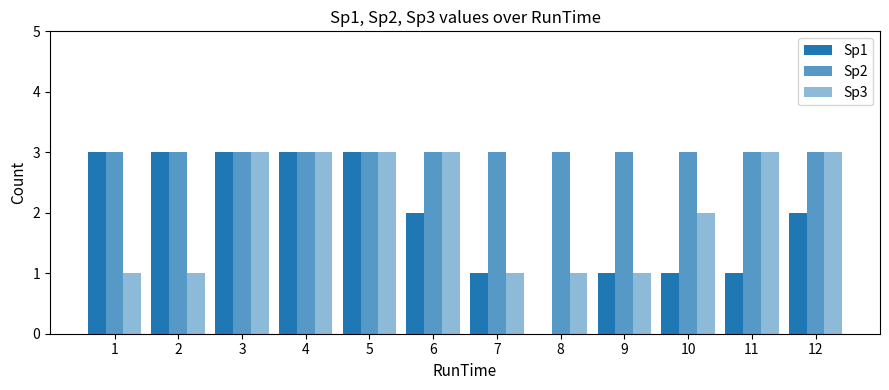

Reading left to right, extract all data points from this chart.

Sp1: 3	3	3	3	3	2	1	0	1	1	1	2
Sp2: 3	3	3	3	3	3	3	3	3	3	3	3
Sp3: 1	1	3	3	3	3	1	1	1	2	3	3